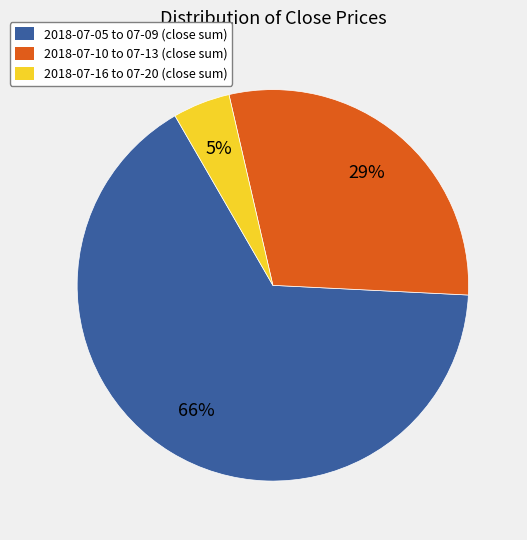

Does any single category account for the majority?

Yes